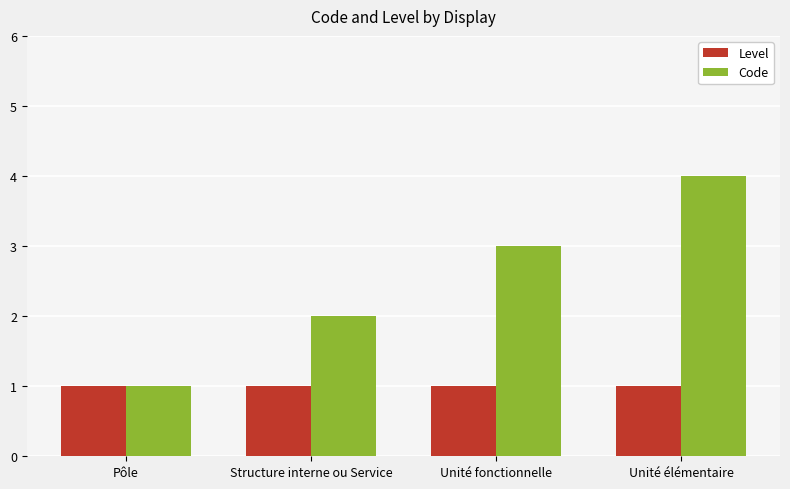

What is the sum of the Code values at Structure interne ou Service and Unité élémentaire?

6